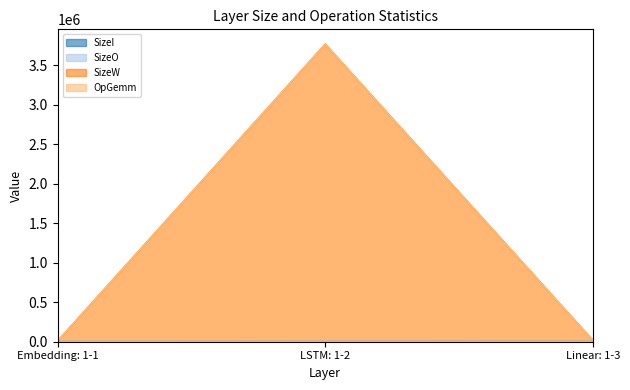

Is the value of SizeW at Embedding: 1-1 greater than the value of OpGemm at Embedding: 1-1?

No